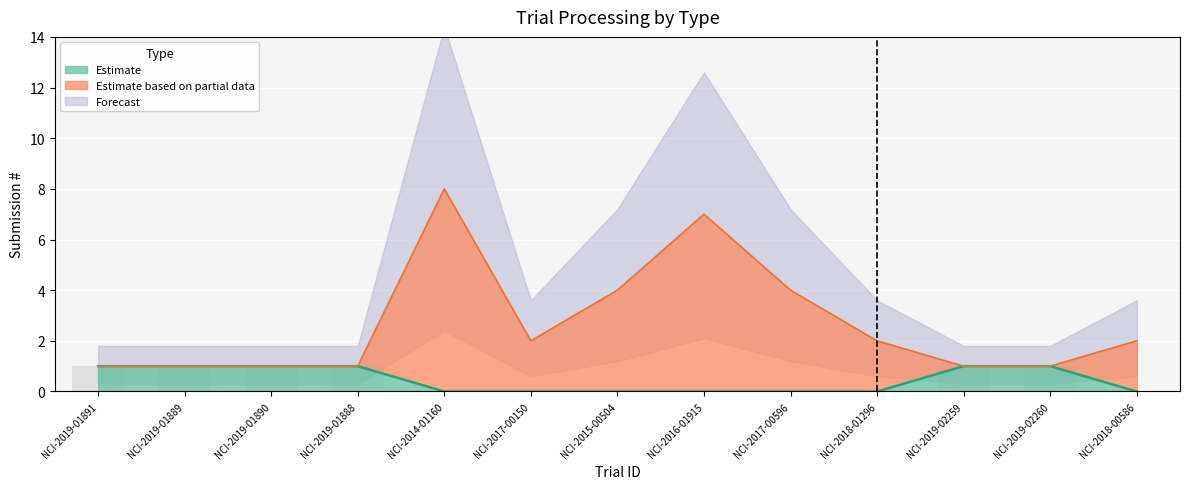

What position from the right is NCI-2015-00504?

7